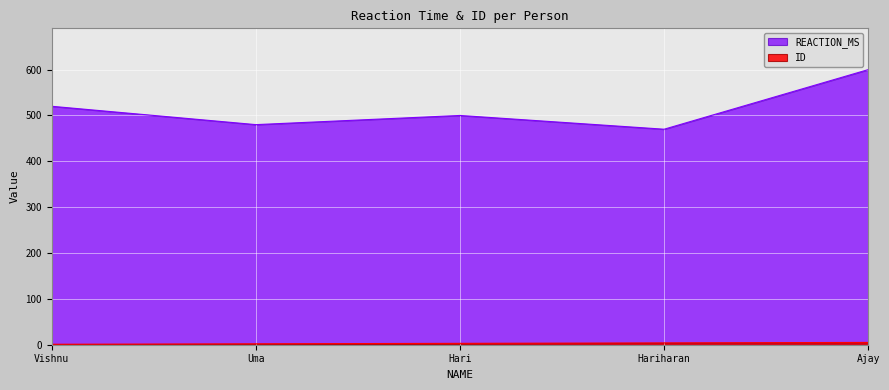

What are all the series names shown in the legend?

ID, REACTION_MS